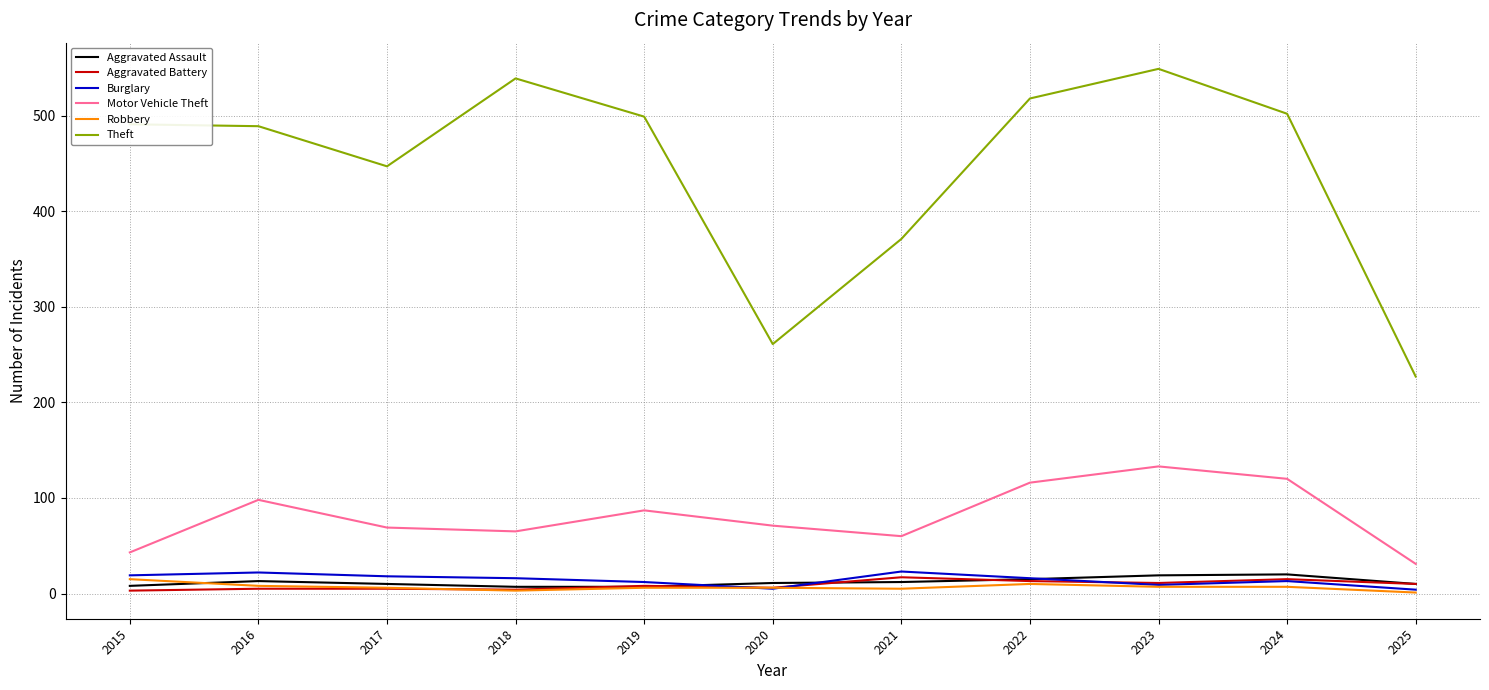

Which series ends up on top after the final intersection of Burglary and Aggravated Battery?

Aggravated Battery